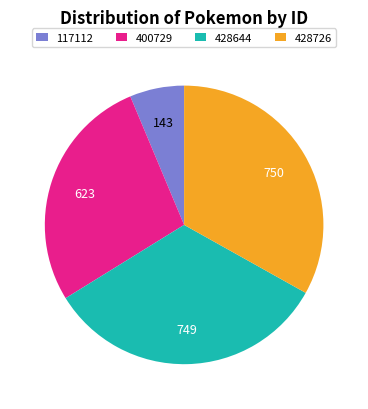

Which slice is the smallest?

117112